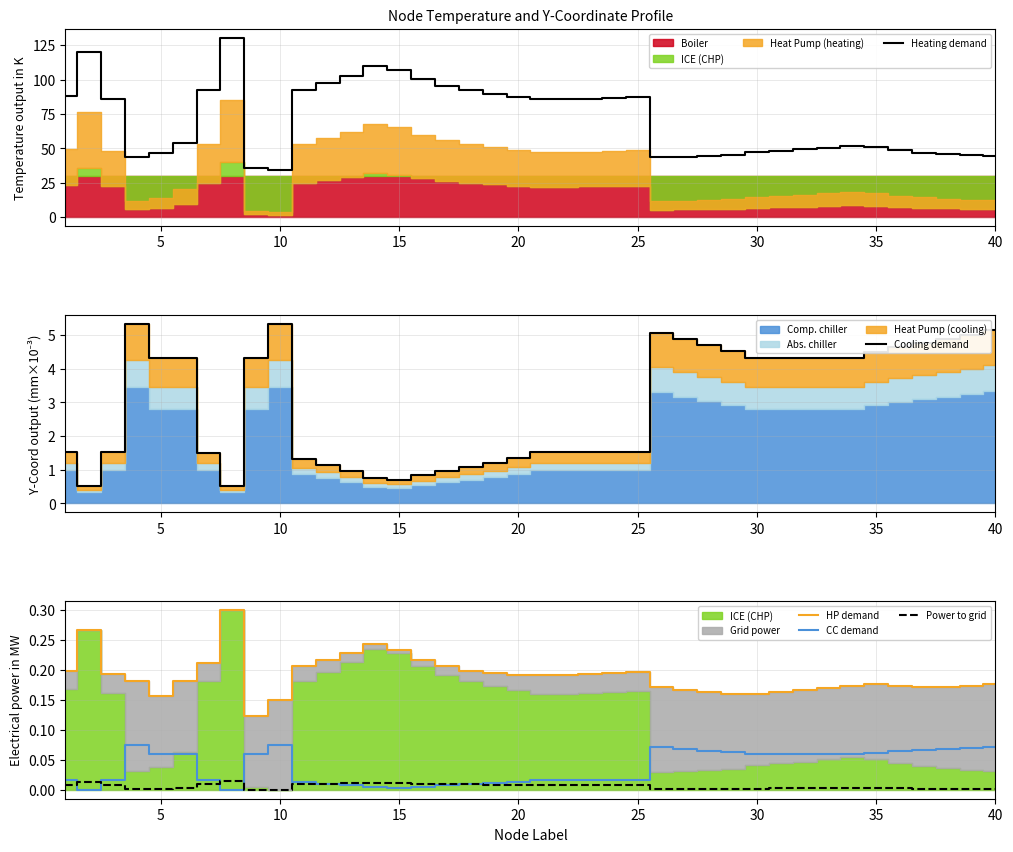

Does the chart have visible grid lines?

Yes